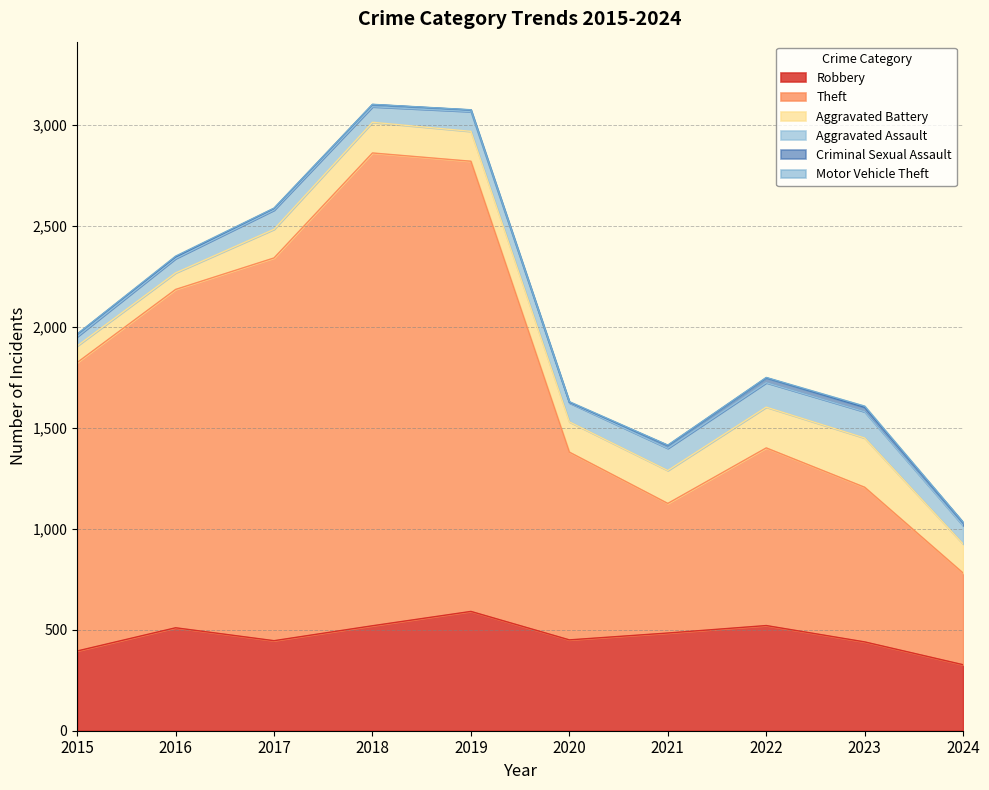

How many data points in Aggravated Battery are less than 150?

5